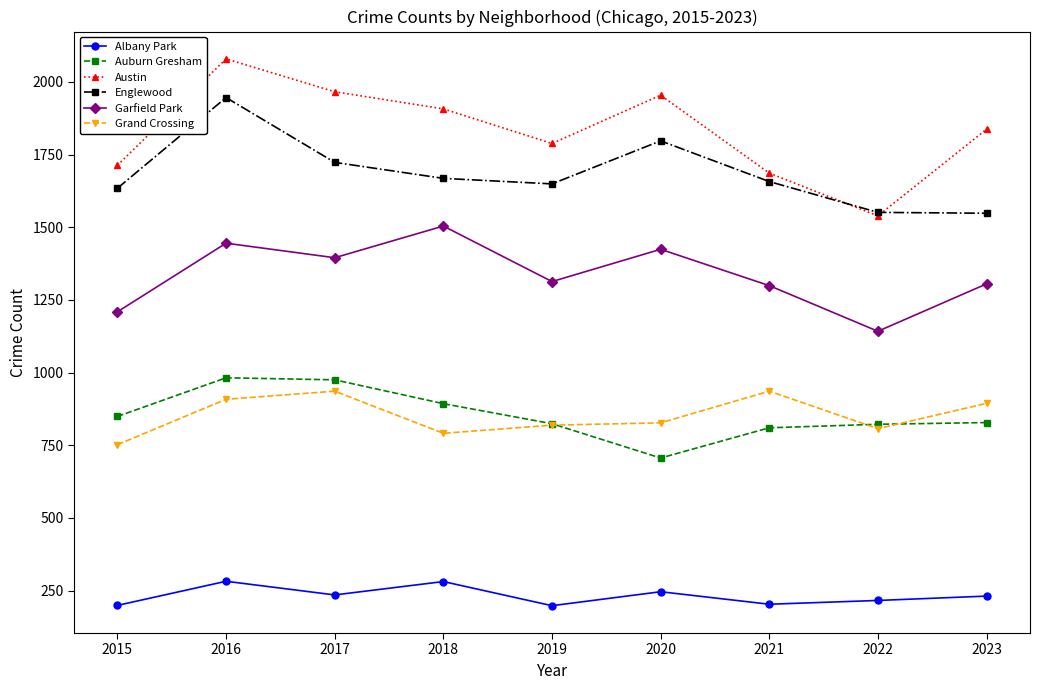

True or false: Austin has a value of 2829 at 2015.

False